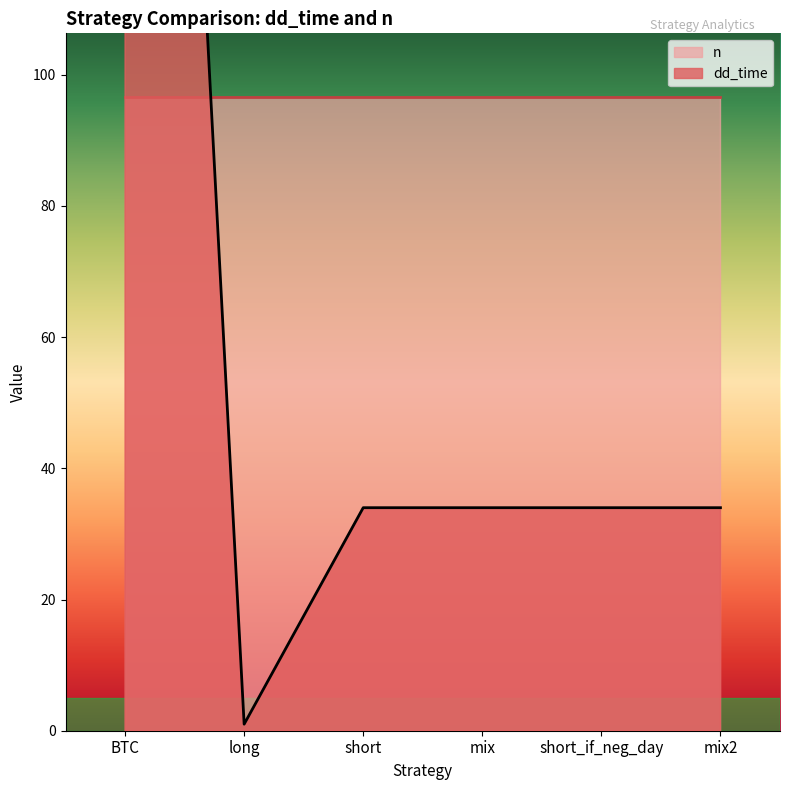

The chart shows a value of 595 at BTC. True or false?

False